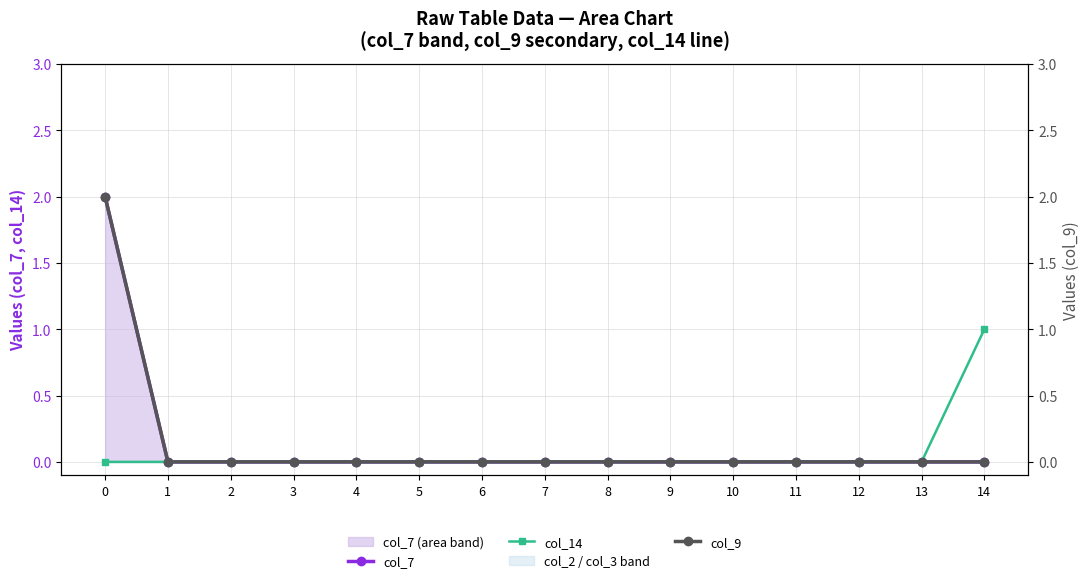

Between 13 and 2, which is larger?

13